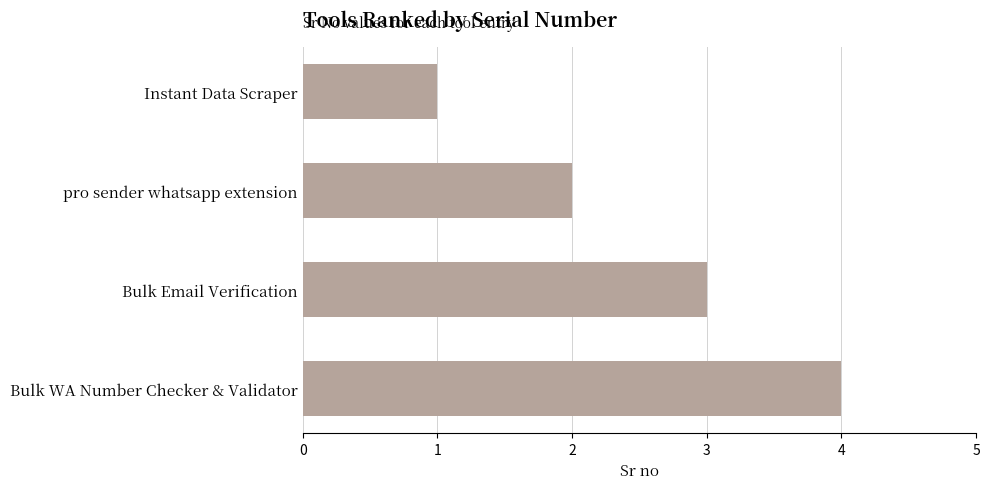

The value at Bulk Email Verification is 3. True or false?

True